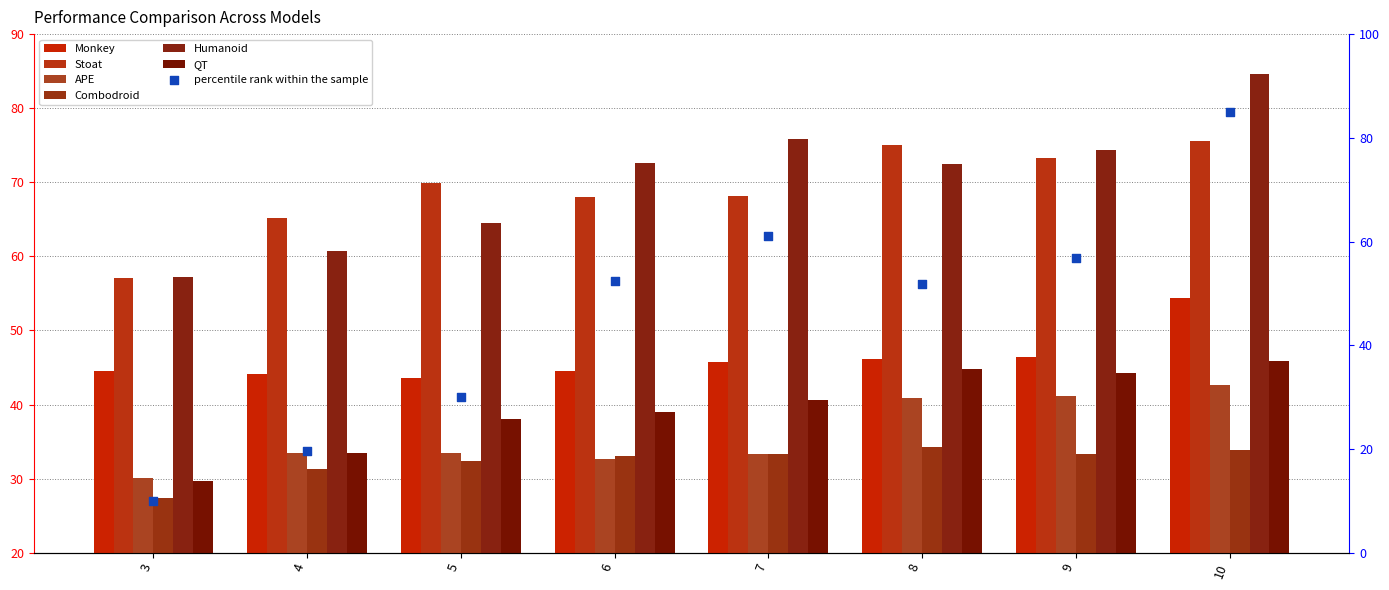

At which category is the sum across all series the highest?

10